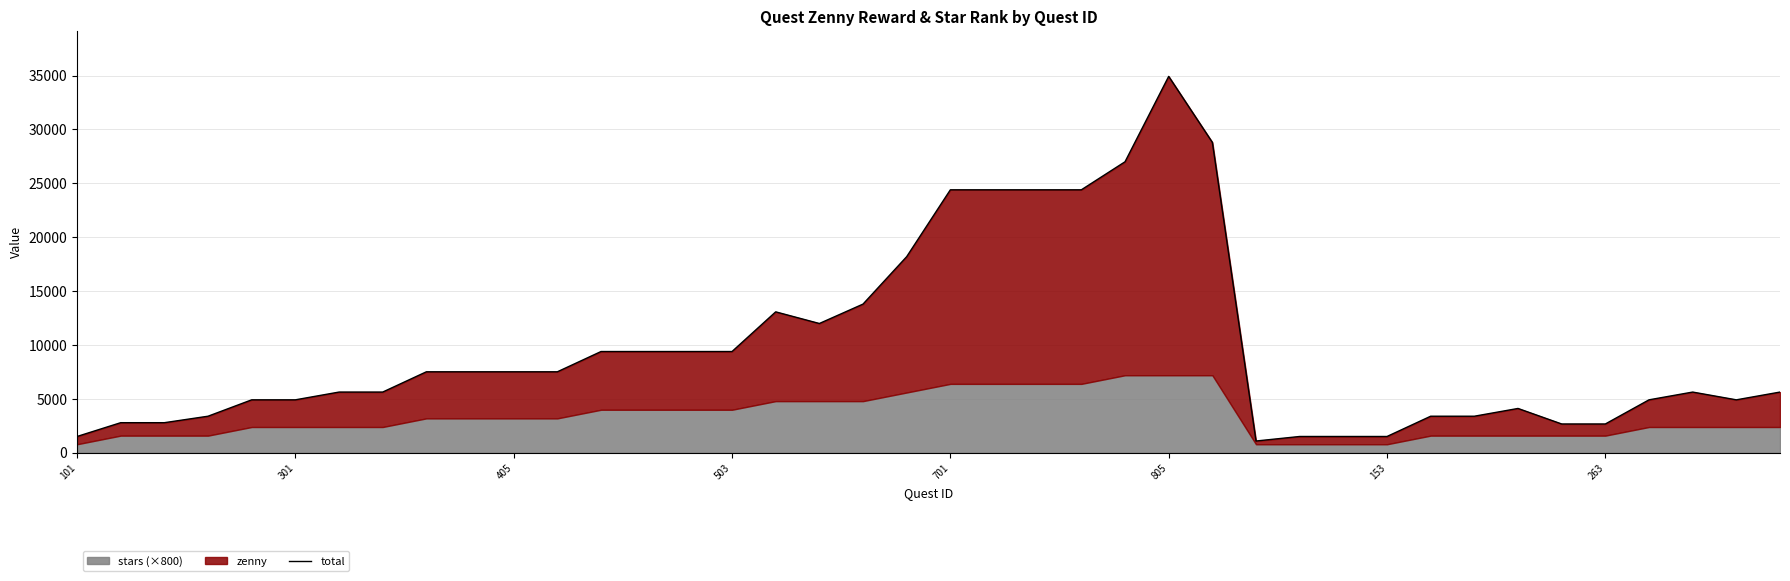

What is the change in value from 10 to 14?

+1880